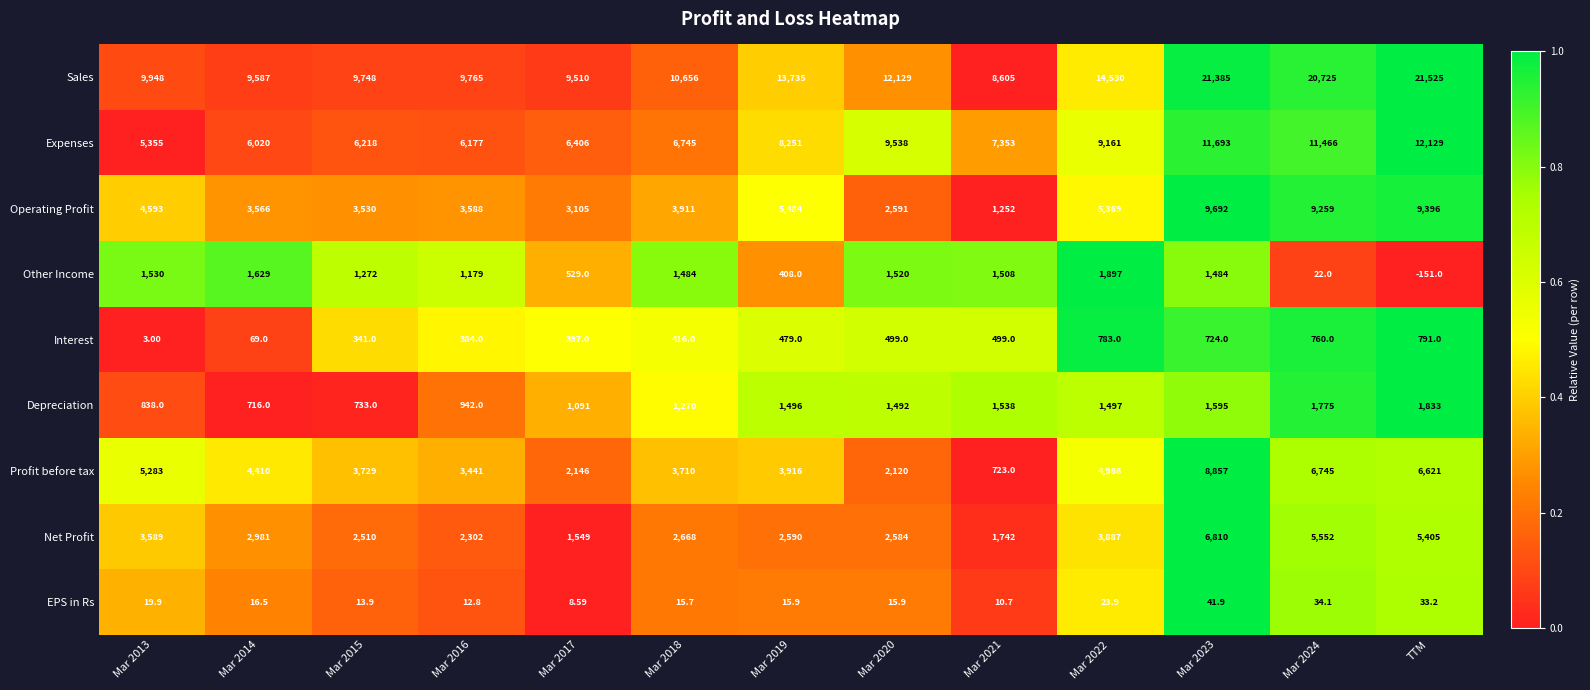

How many categories are shown in the chart?

13